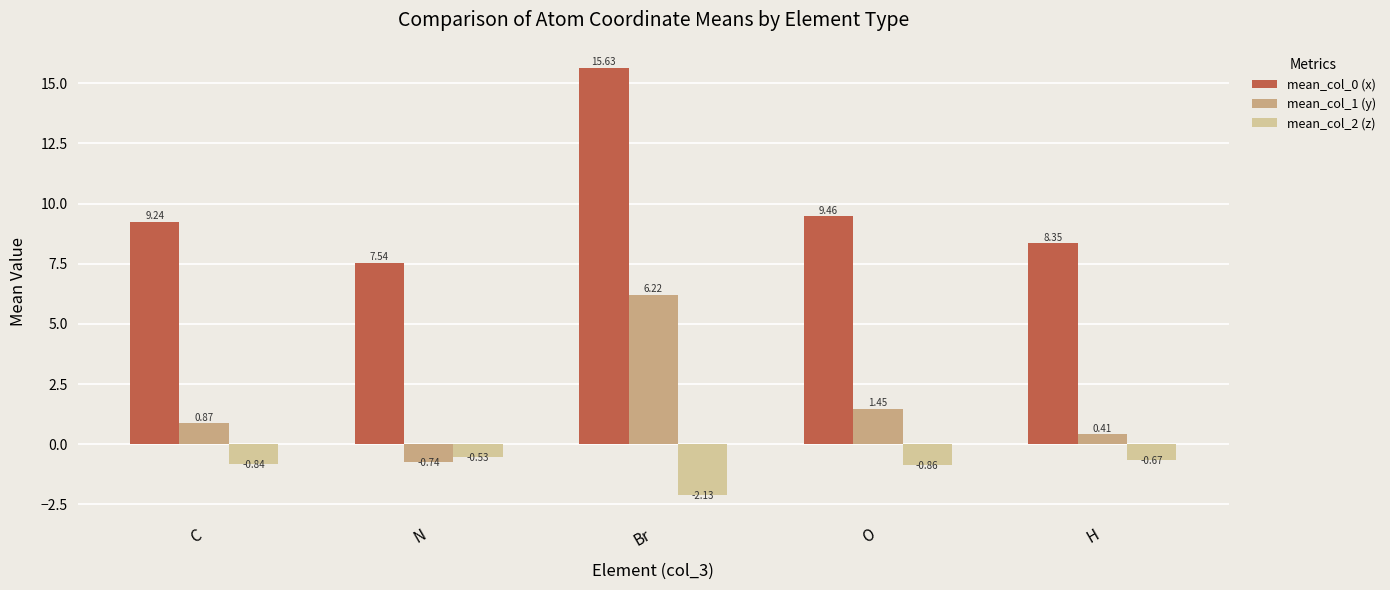

Rank the series by their maximum value, from highest to lowest.

mean_col_0 (x), mean_col_1 (y), mean_col_2 (z)